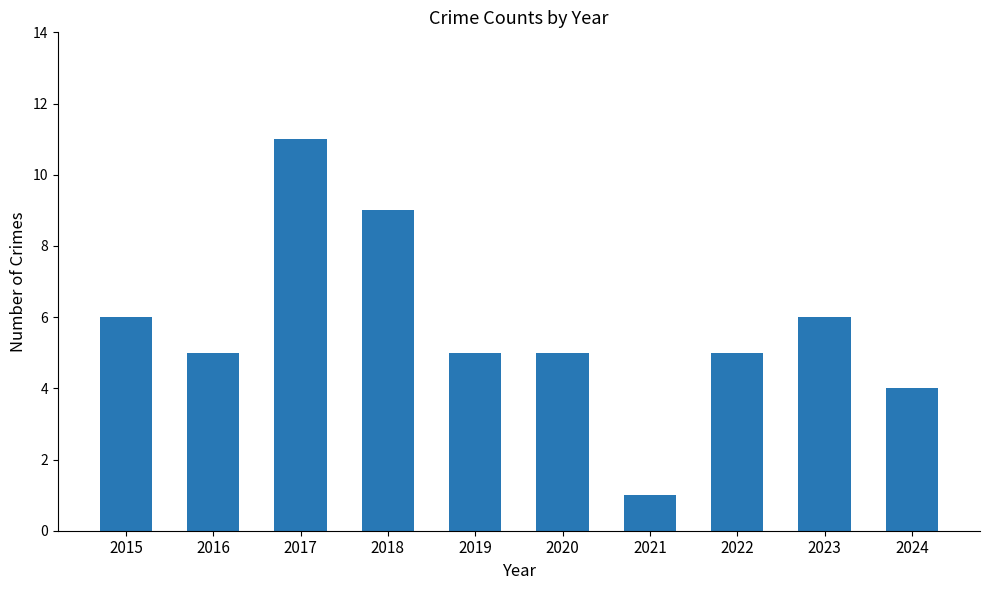

What is the change in value from 2019 to 2023?

+1